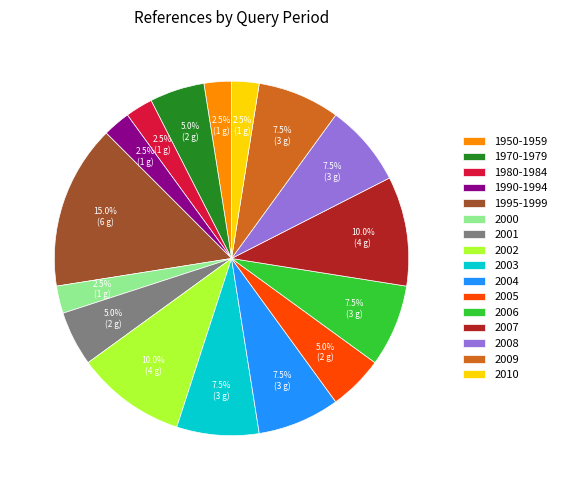

Combined, do 1990-1994 and 2008 account for over 50%?

No